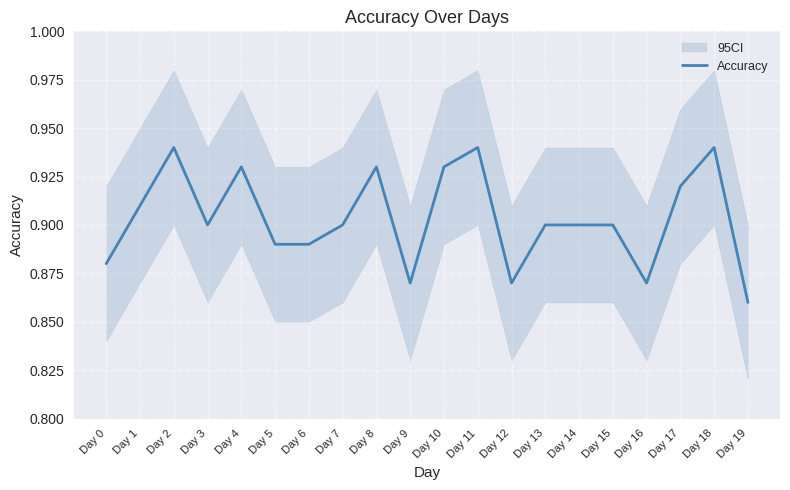

Reading left to right, list all the values displayed in this chart.

0.9	0.9	0.9	0.9	0.9	0.9	0.9	0.9	0.9	0.9	0.9	0.9	0.9	0.9	0.9	0.9	0.9	0.9	0.9	0.9